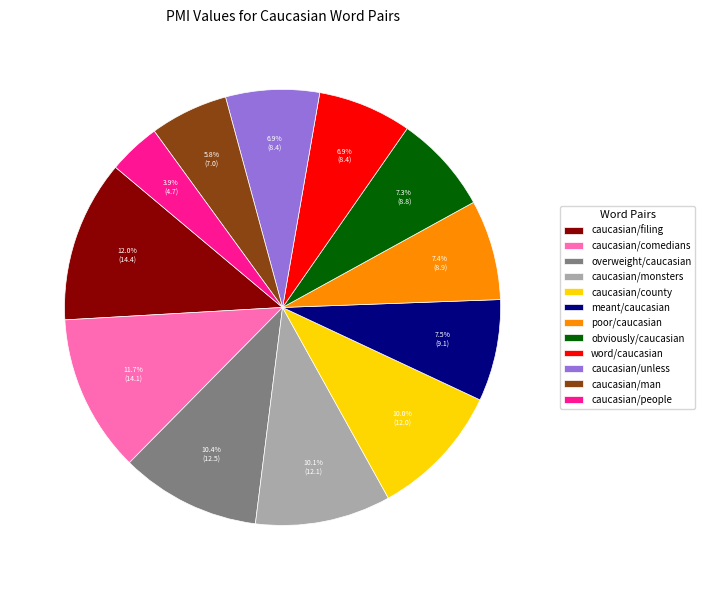

To the nearest percent, what is the combined percentage of word/caucasian and caucasian/unless?

14%